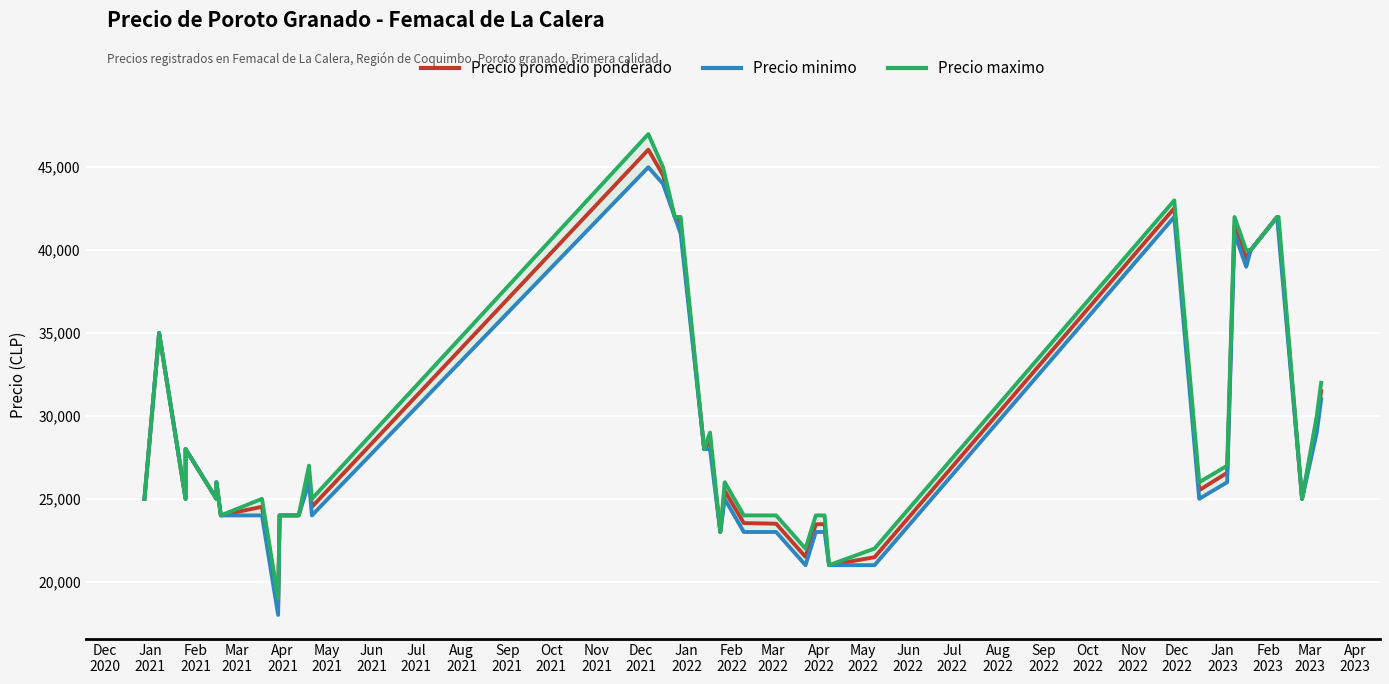

Where does the Precio minimo series first go above 25000?

Jan
2021